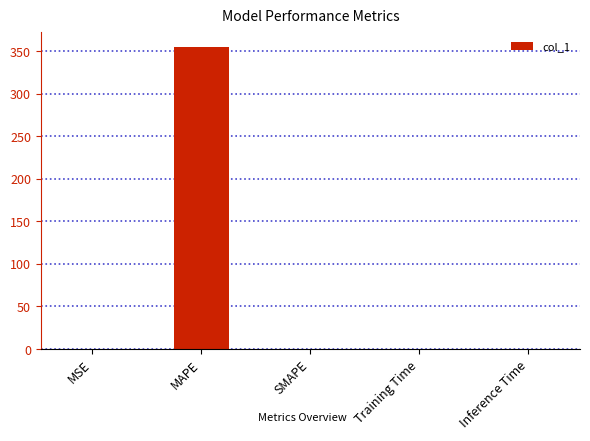

What is the greatest value displayed?

355.0